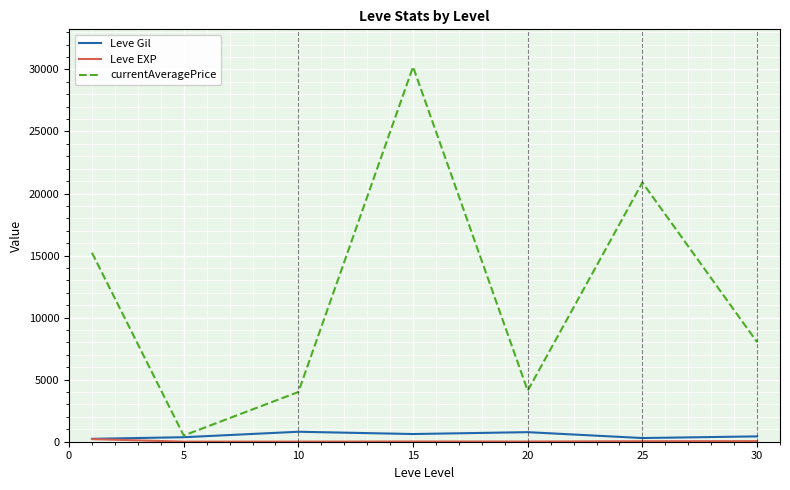

Which series has the largest total across all categories?

currentAveragePrice